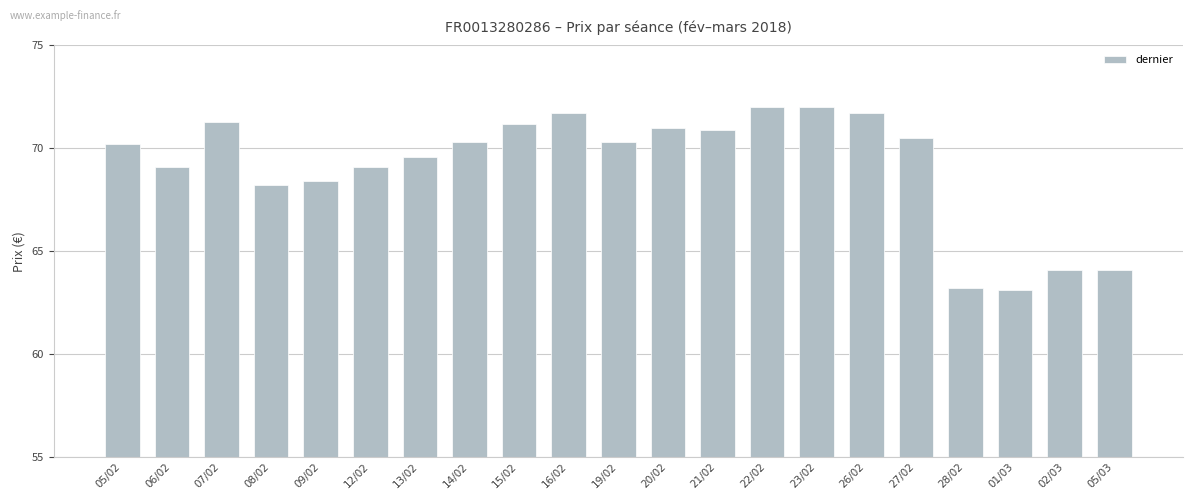

What is the value of the 20th bar from the left?

64.1